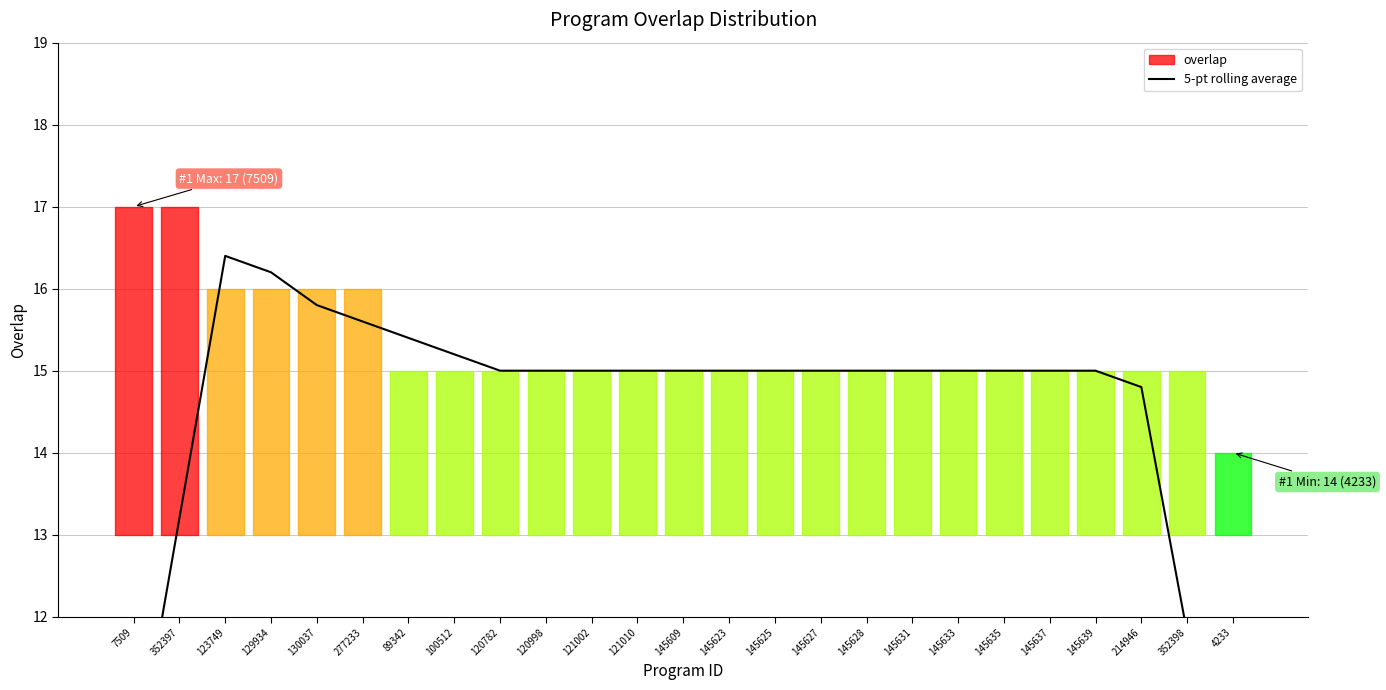

Approximately how many times larger is the value at 145609 compared to 145635?

1.0